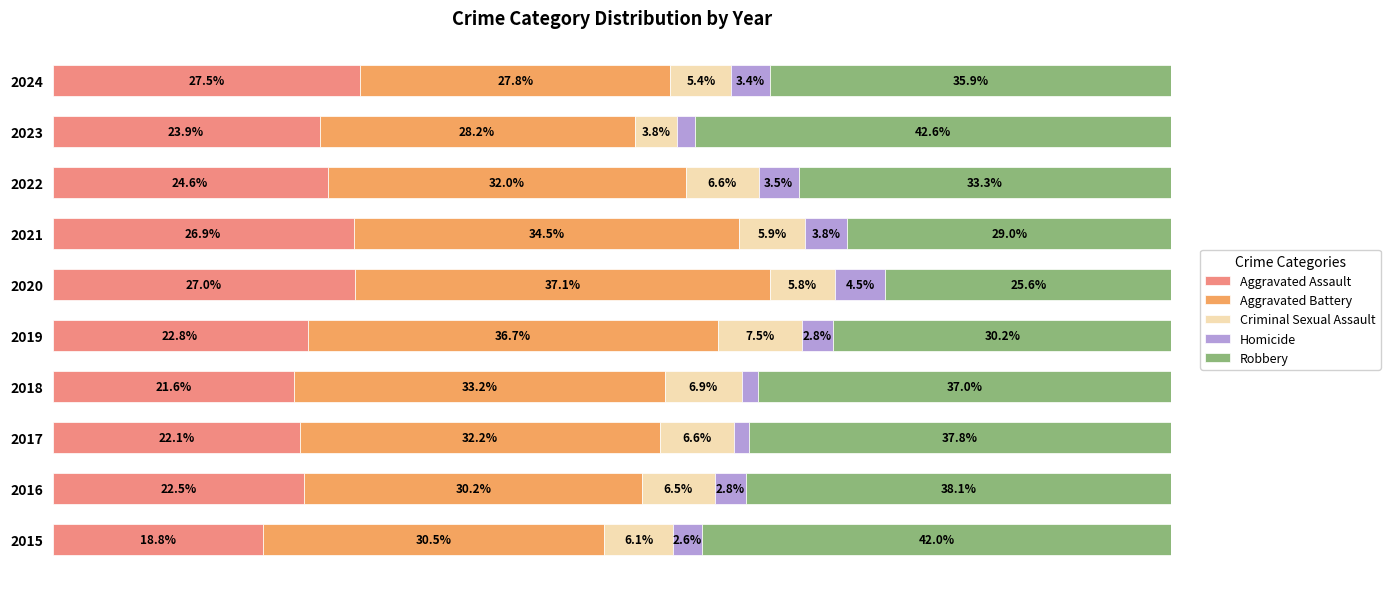

What are all the series names shown in the legend?

Aggravated Assault, Aggravated Battery, Criminal Sexual Assault, Homicide, Robbery